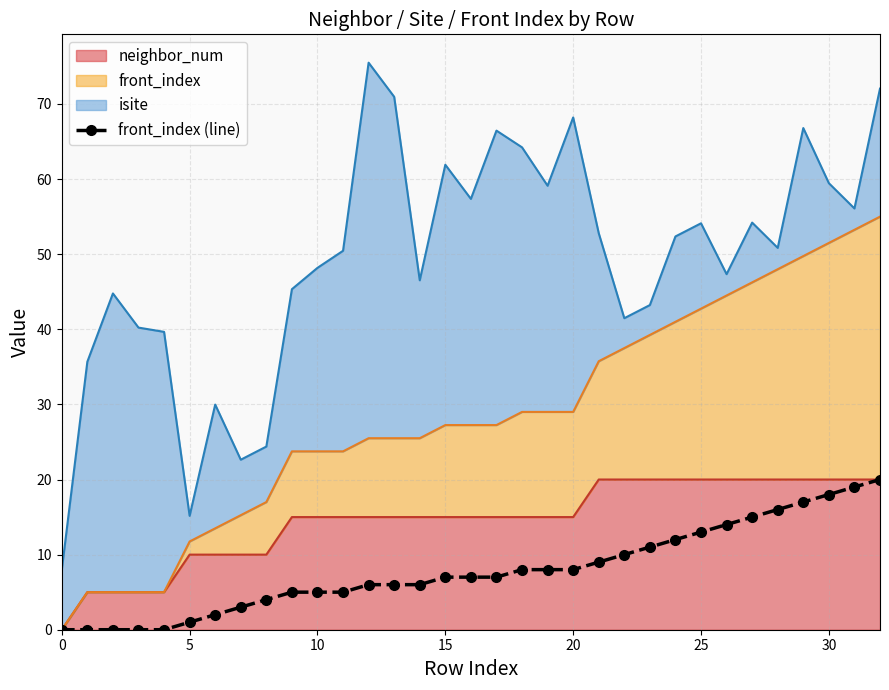

True or false: the data shows 10 at 28.

False